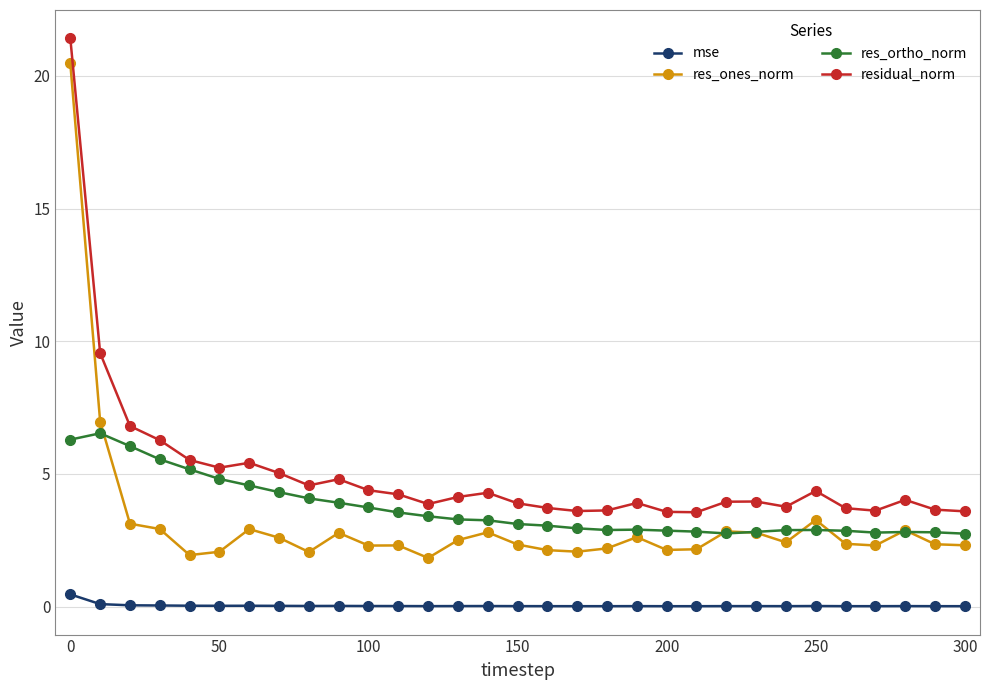

What is the minimum value for res_ortho_norm?

2.7